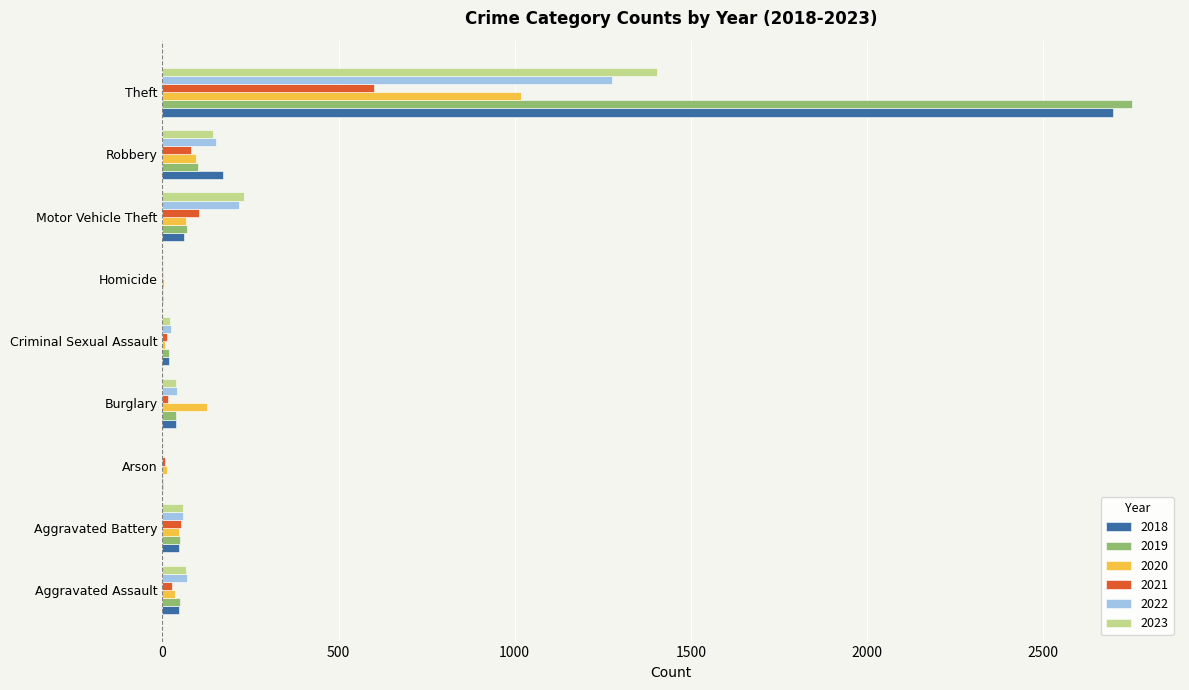

Where is 2020 nearest to the value 510?

Burglary